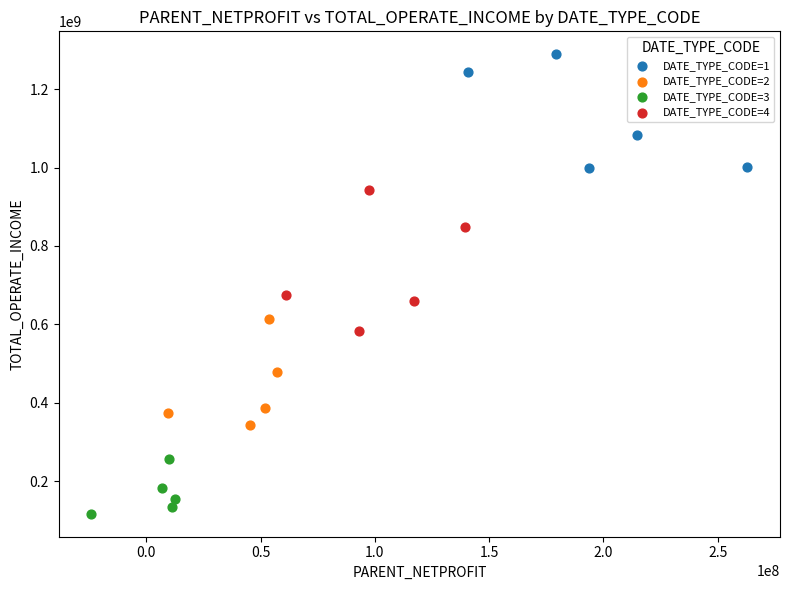

What are all the series names shown in the legend?

DATE_TYPE_CODE=1, DATE_TYPE_CODE=2, DATE_TYPE_CODE=3, DATE_TYPE_CODE=4